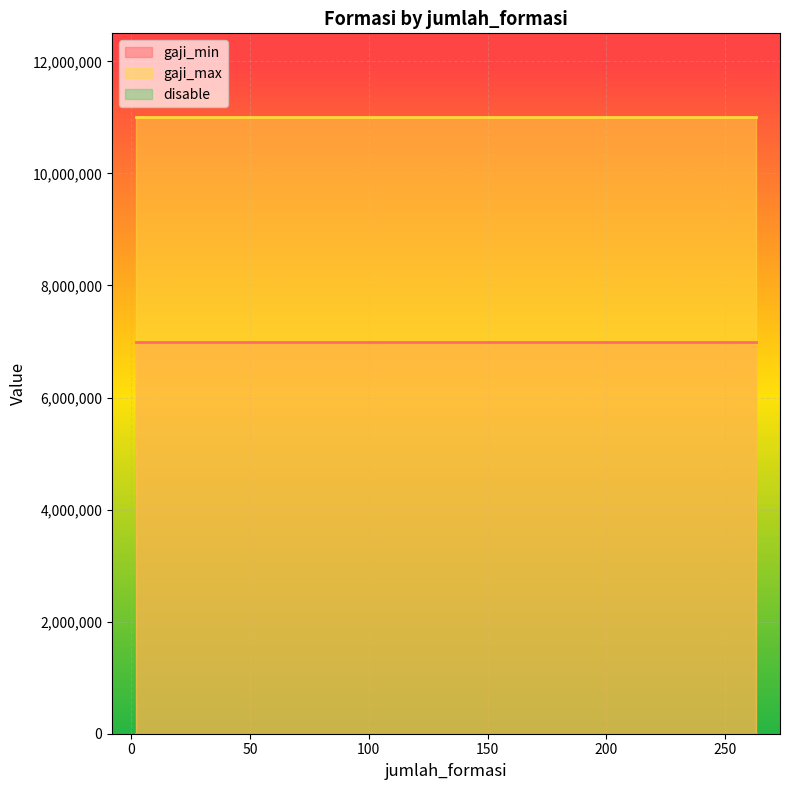

Rank the series by their average value, from highest to lowest.

gaji_max, gaji_min, disable